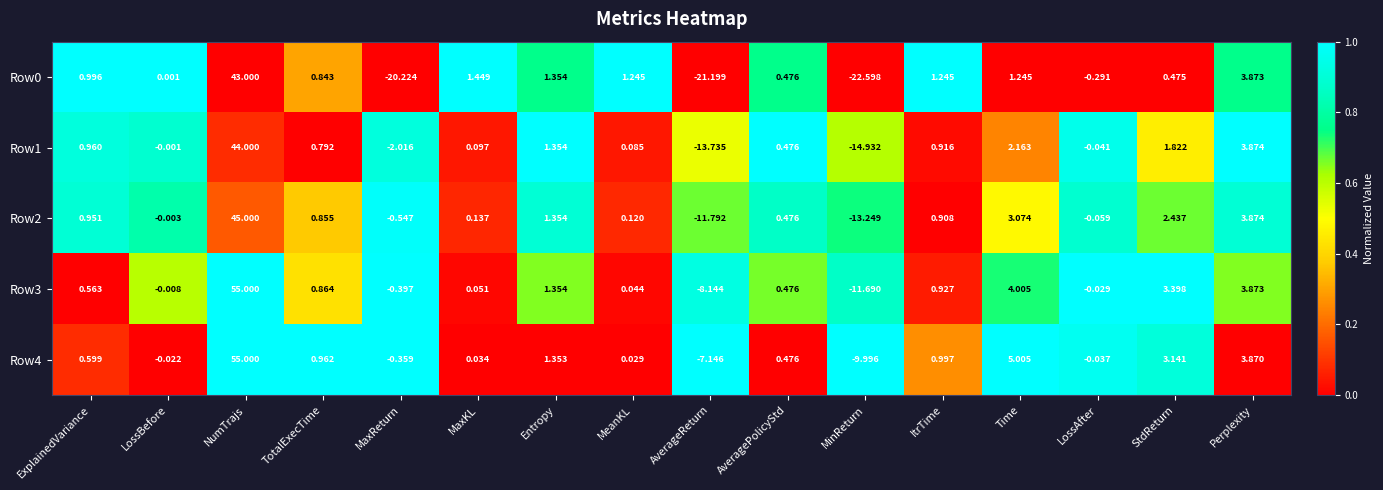

List the labels in order of Row4 value, largest first.

NumTrajs, Time, Perplexity, StdReturn, Entropy, ItrTime, TotalExecTime, ExplainedVariance, AveragePolicyStd, MaxKL, MeanKL, LossBefore, LossAfter, MaxReturn, AverageReturn, MinReturn